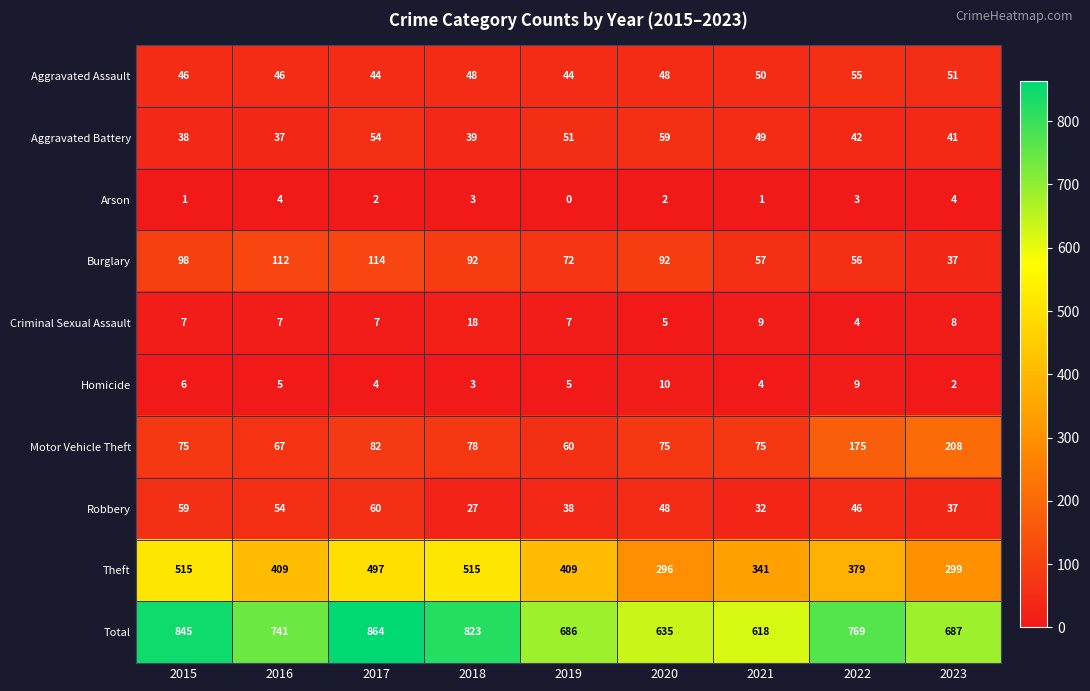

What is the total value across all series at 2023?

1374